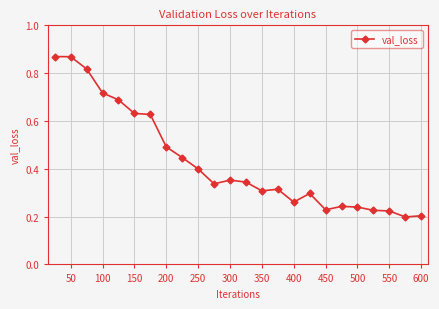

What is the value of the 8th point from the left?

0.5